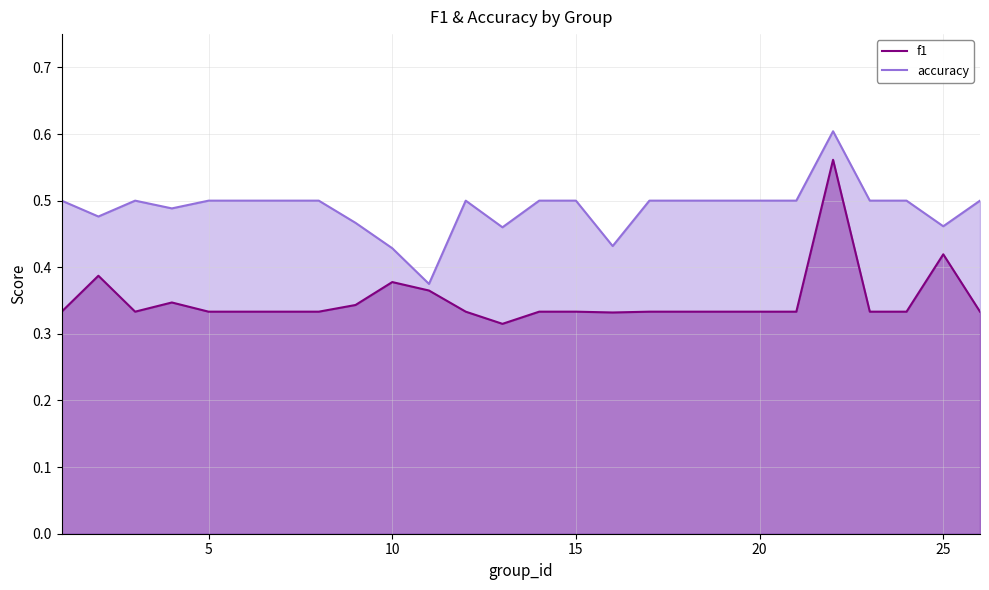

Rank the series by their average value, from lowest to highest.

f1, accuracy